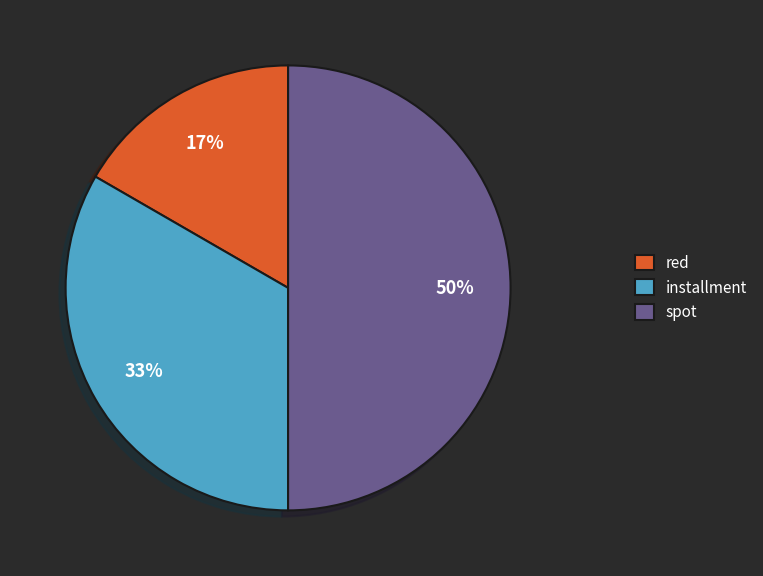

Combined, do red and spot account for over 50%?

Yes